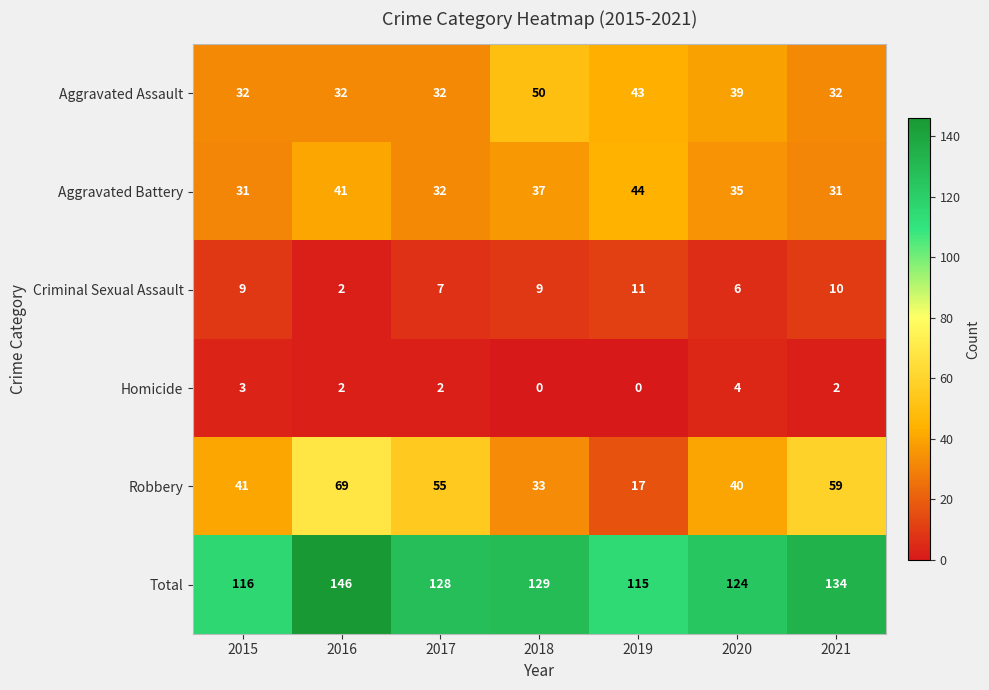

What is the difference between the maximum and minimum values in the Aggravated Battery series?

13